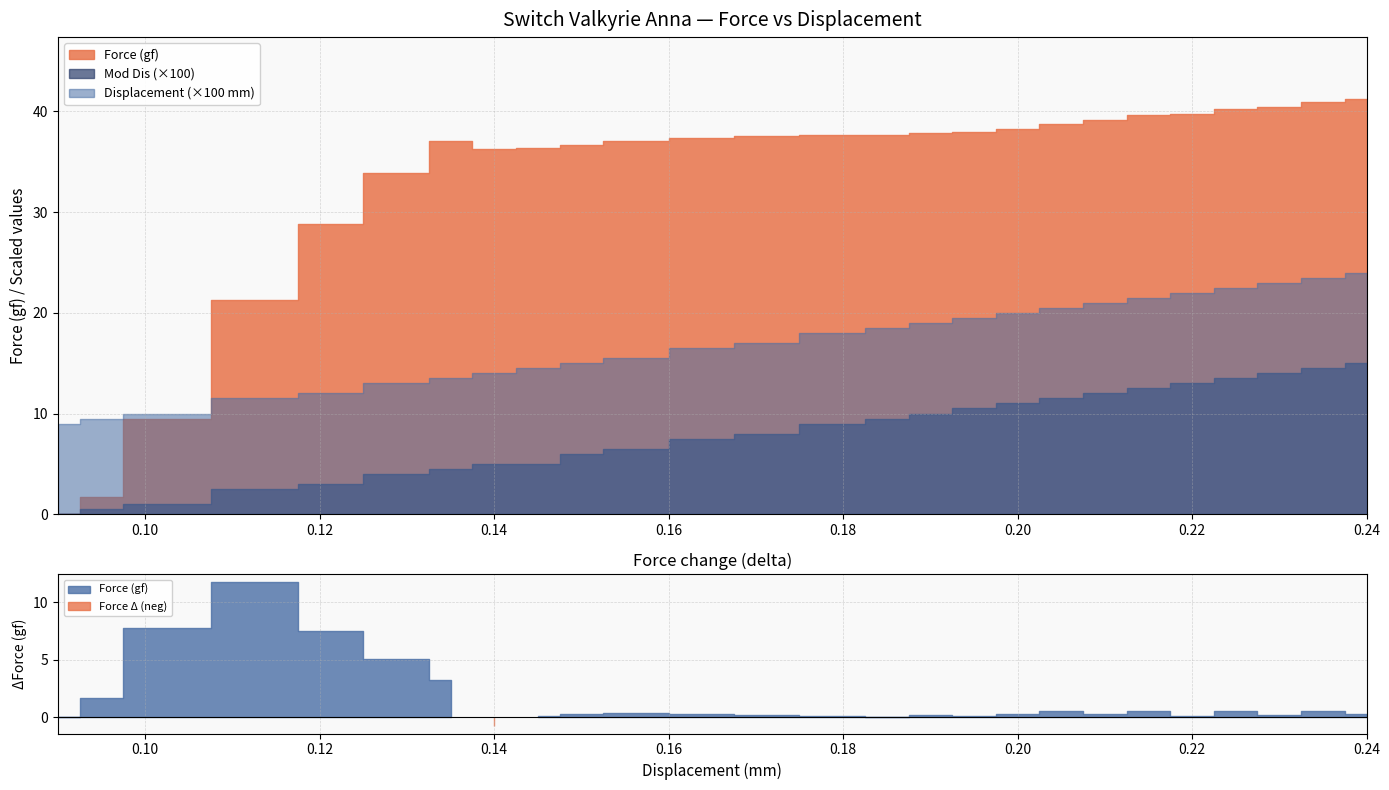

Rank the categories by Mod Dis value from lowest to highest.

0.09, 0.095, 0.1, 0.115, 0.12, 0.13, 0.135, 0.14, 0.145, 0.15, 0.155, 0.165, 0.17, 0.18, 0.185, 0.19, 0.195, 0.2, 0.205, 0.21, 0.215, 0.22, 0.225, 0.23, 0.235, 0.24